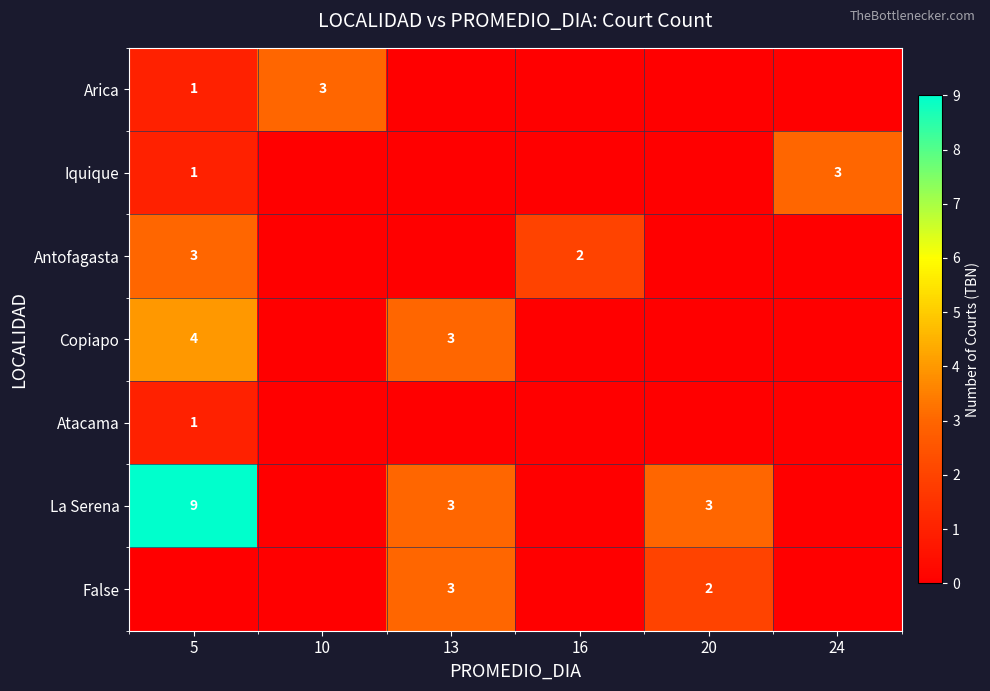

At which category is the sum across all series the highest?

5